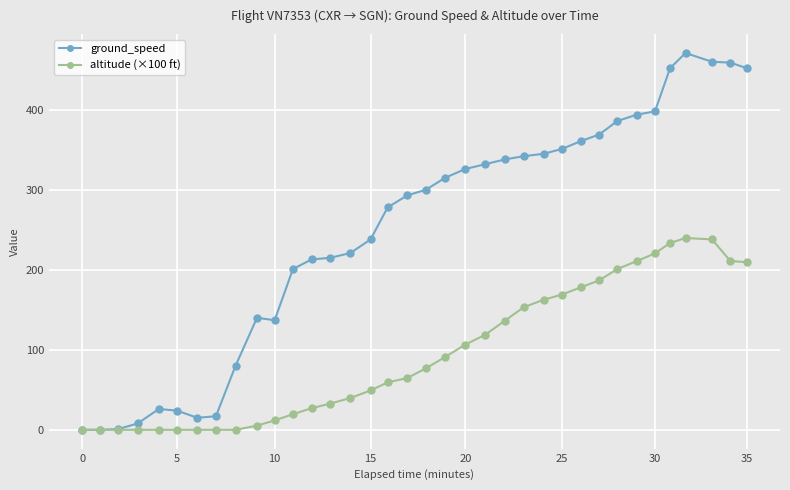

What is the maximum value for ground_speed?

471.0